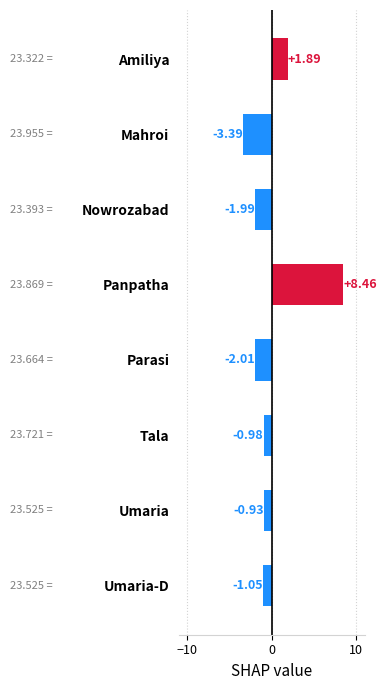

Which label corresponds to the largest value in the chart?

Panpatha